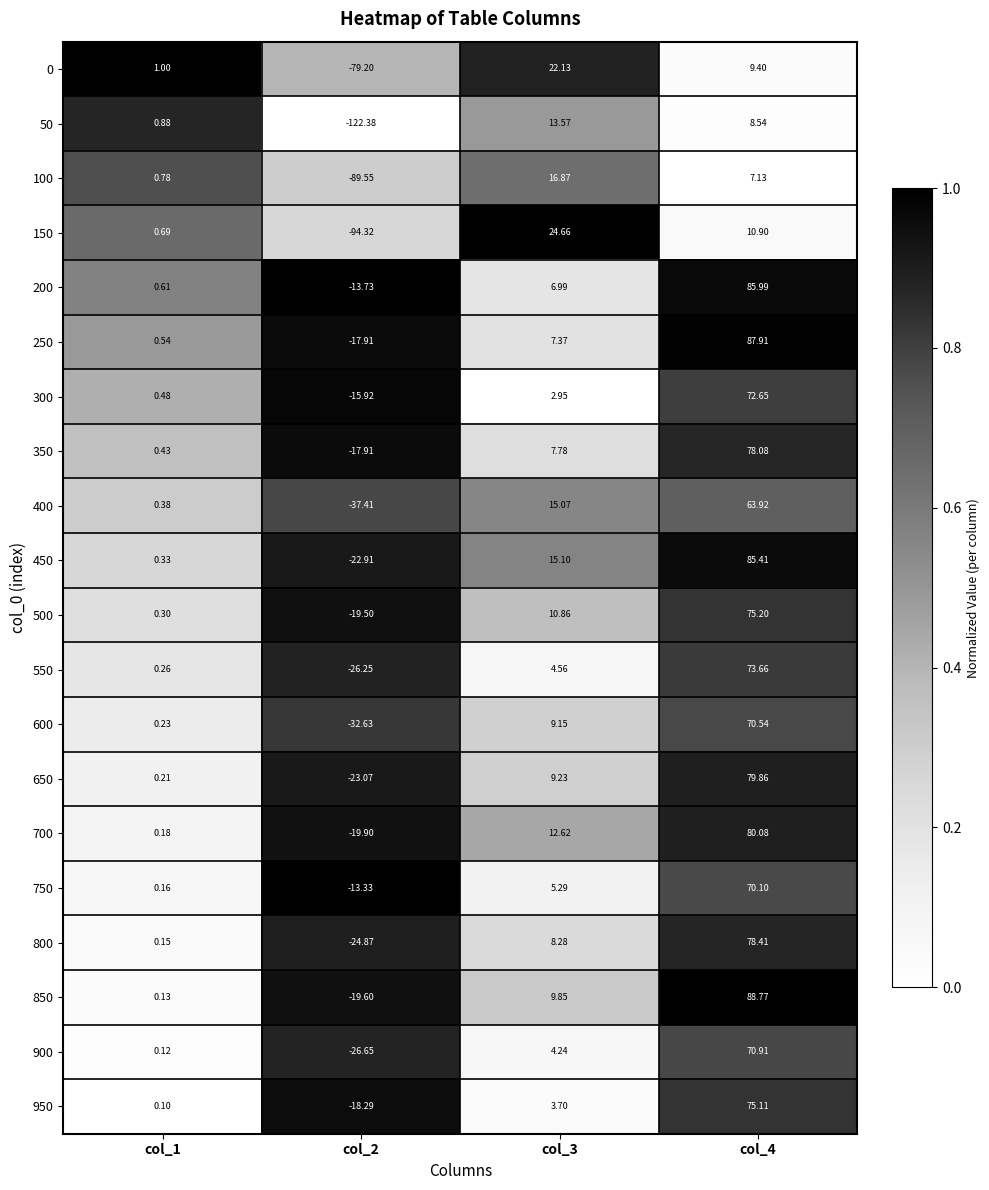

What is the greatest value displayed?

88.8